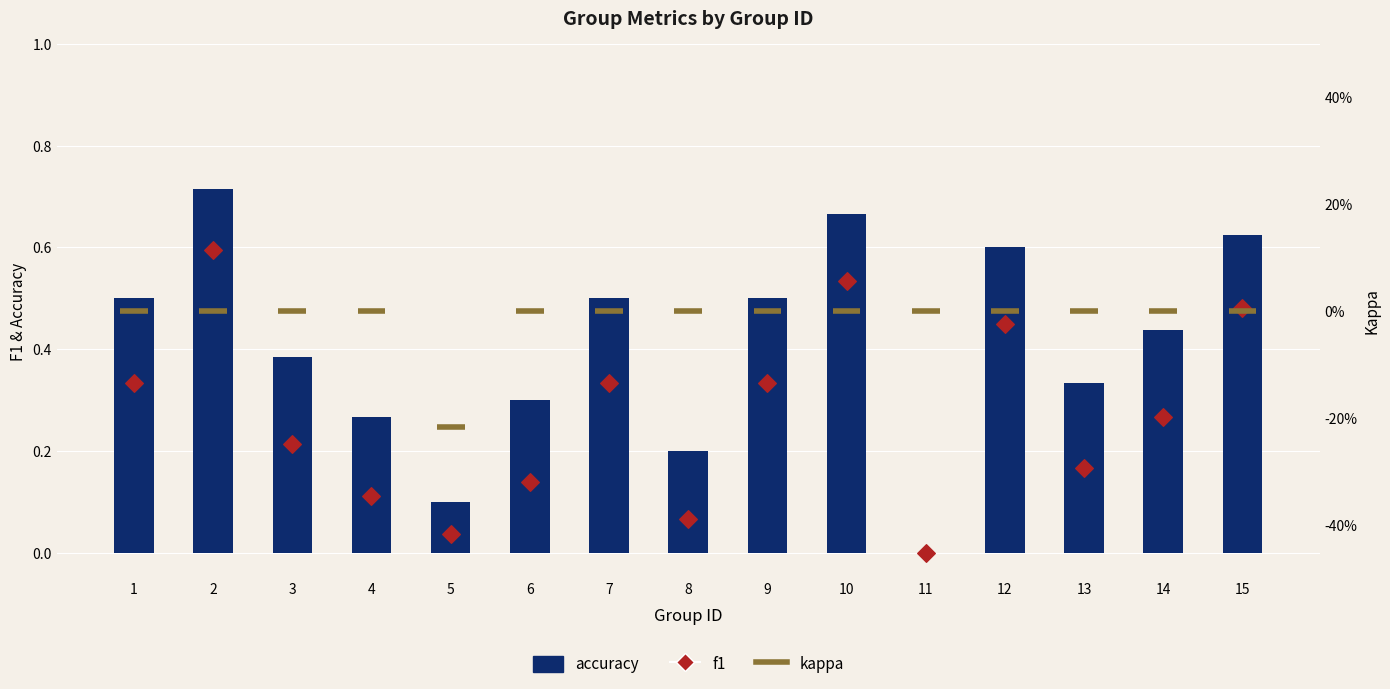

Which series contains the lowest Y value?

f1